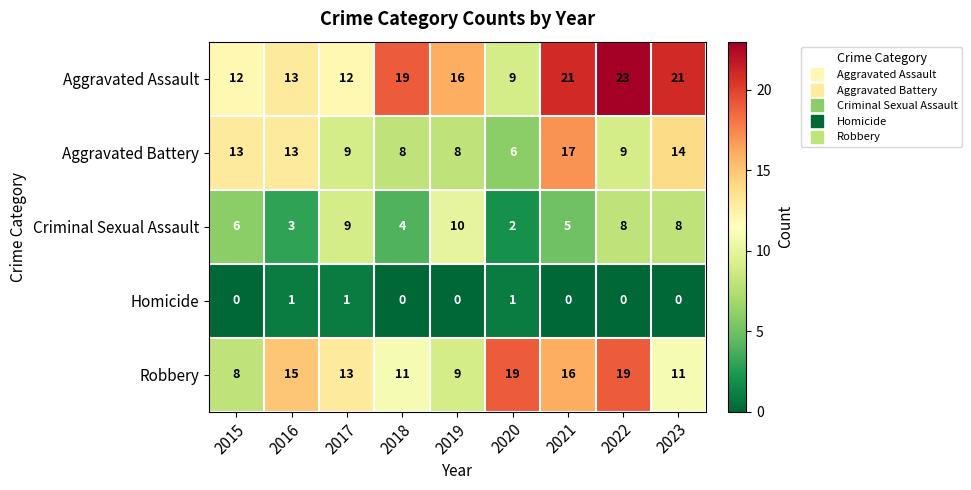

At 2018, list the series in order from smallest to largest.

Homicide, Criminal Sexual Assault, Aggravated Battery, Robbery, Aggravated Assault